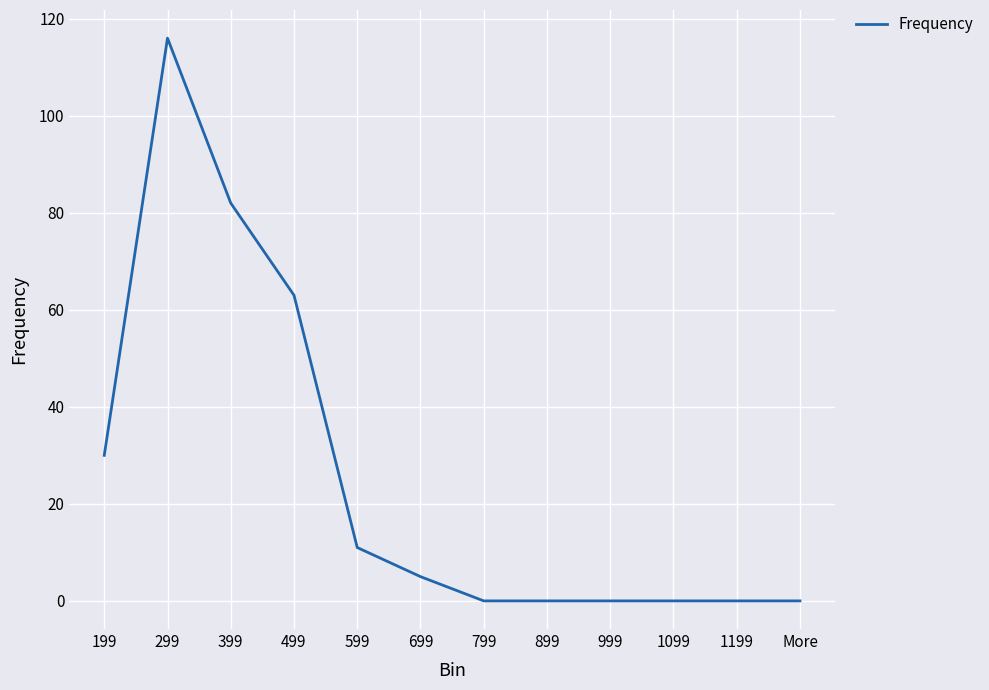

Which category has the highest value across all series?

299